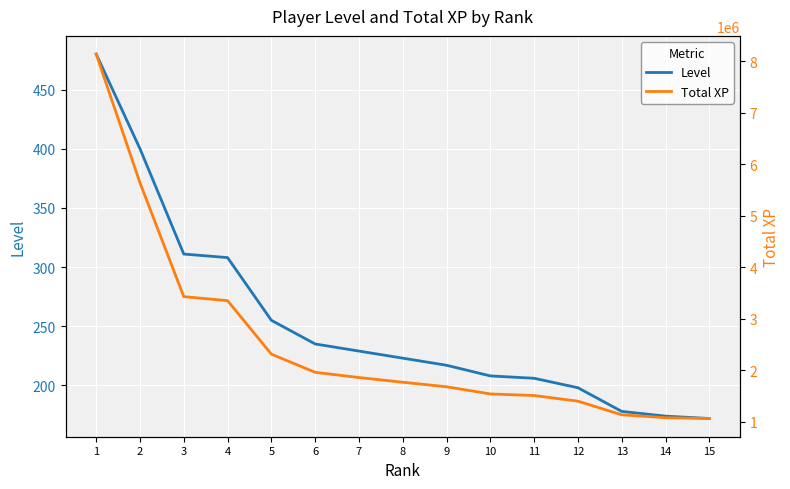

Which has a higher value, 13 or 10?

10